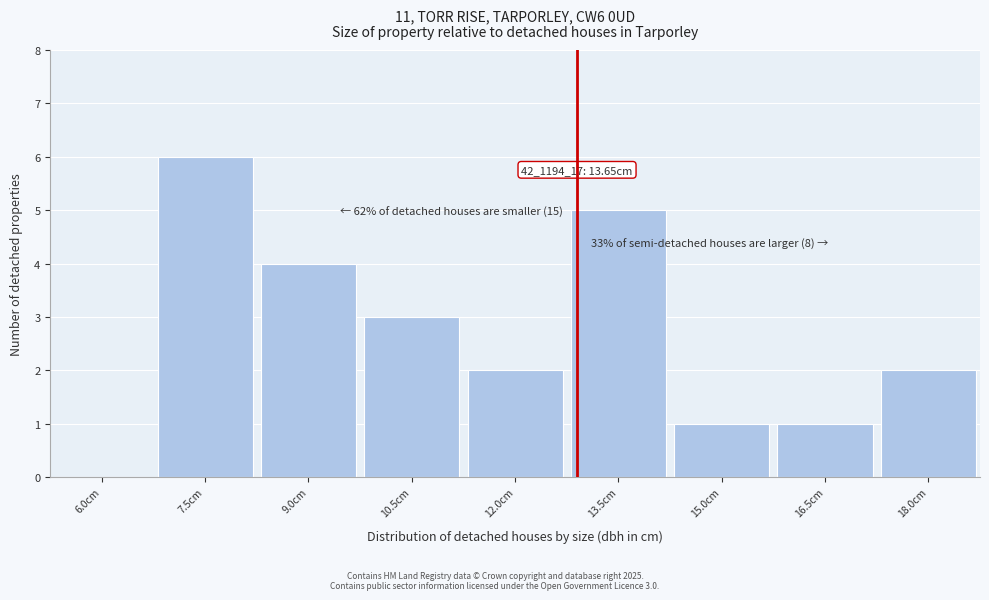

Reading left to right, extract all data points from this chart.

6.0cm=0	7.5cm=6	9.0cm=4	10.5cm=3	12.0cm=2	13.5cm=5	15.0cm=1	16.5cm=1	18.0cm=2